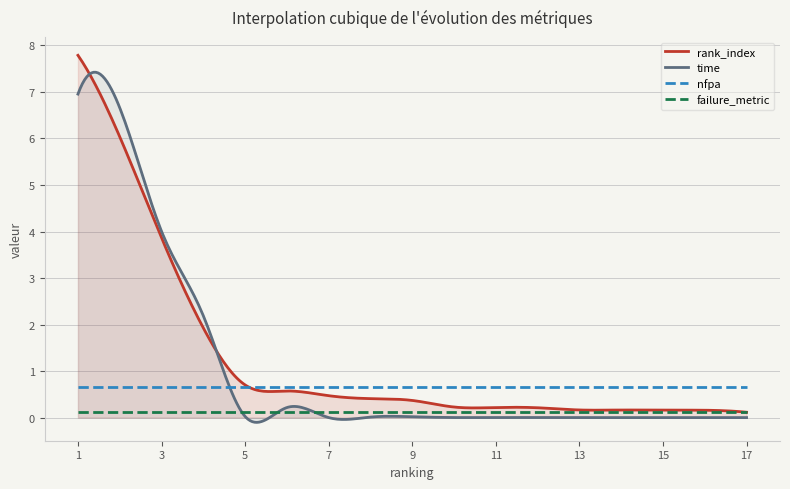

True or false: nfpa has more than 0 interior local peaks.

False